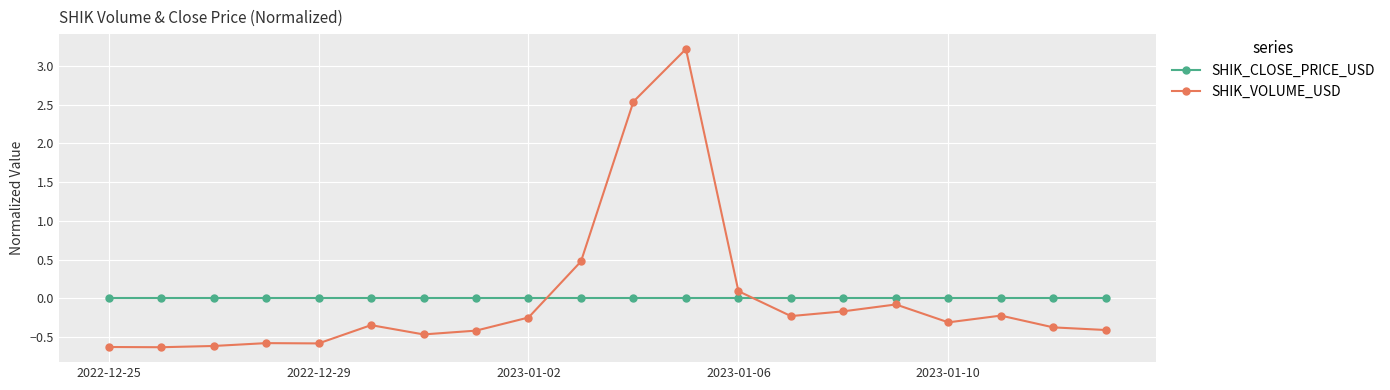

How many times do SHIK_CLOSE_PRICE_USD and SHIK_VOLUME_USD cross each other?

2